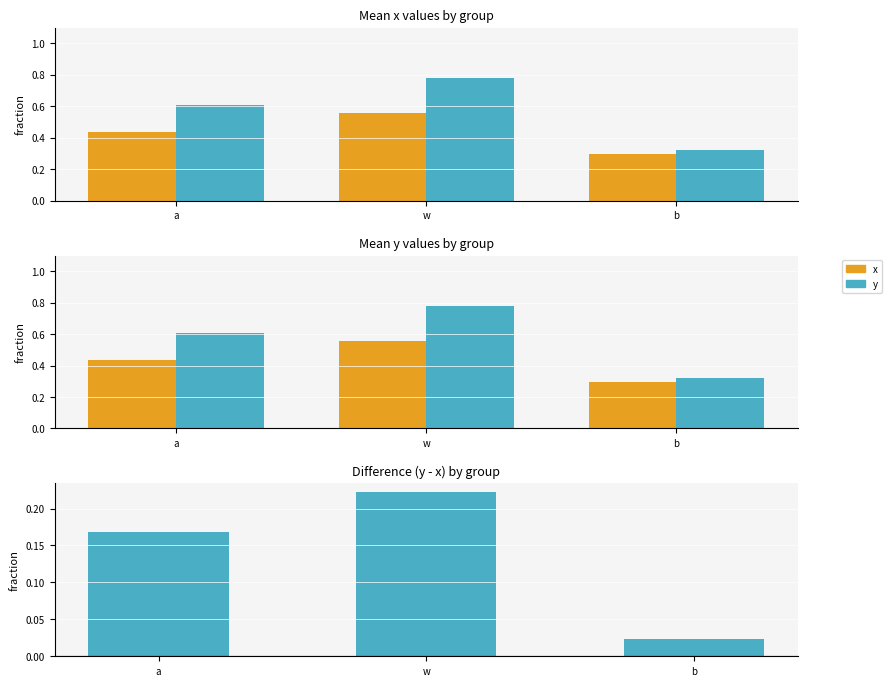

What is the minimum value for x?

0.3